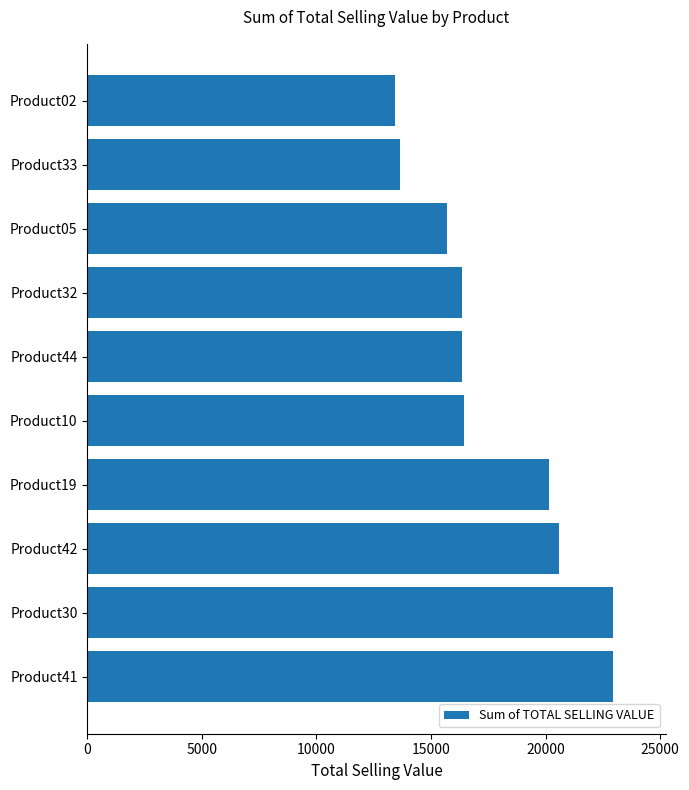

How many data points are less than 16428?

5